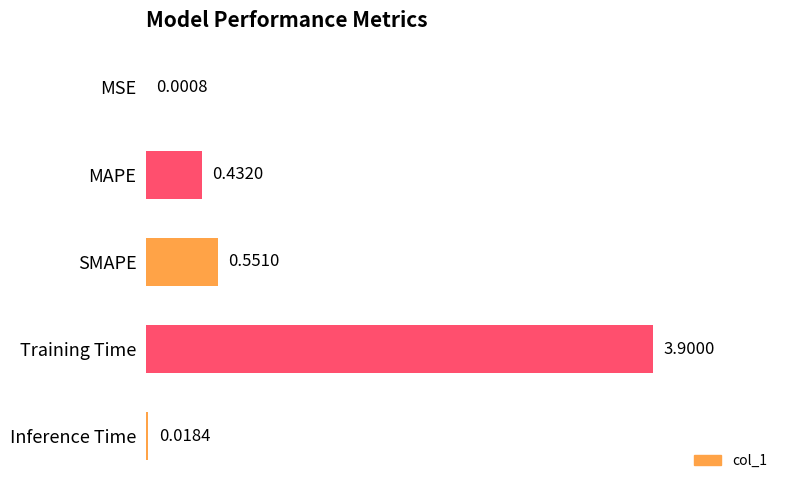

What is the sum of all values?

4.9